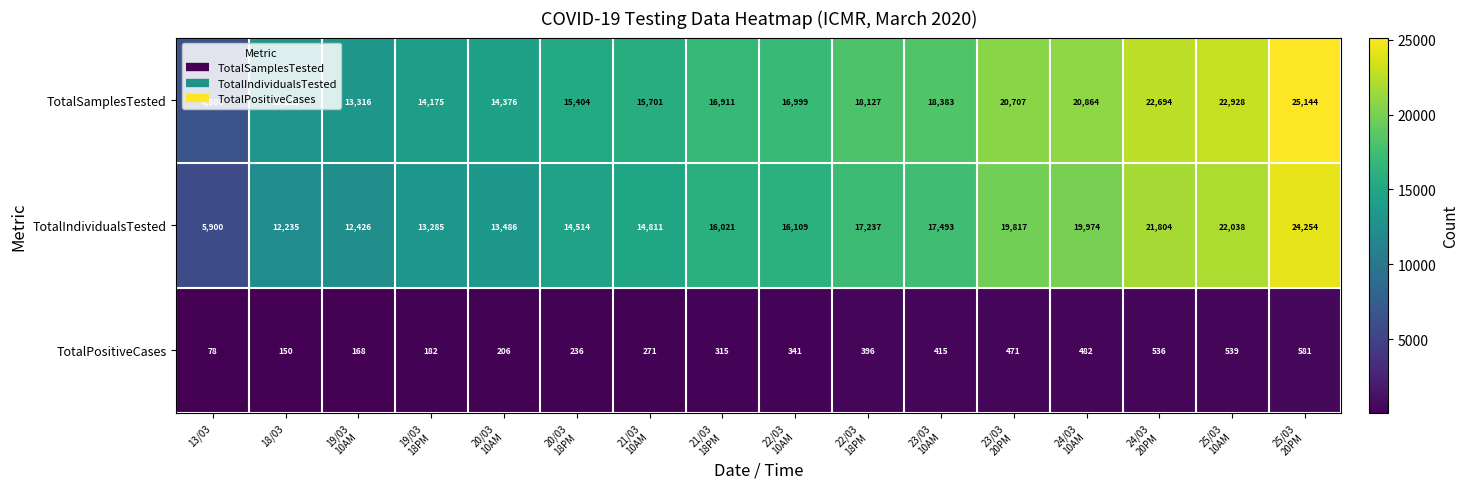

Which series has the widest spread of values?

TotalSamplesTested